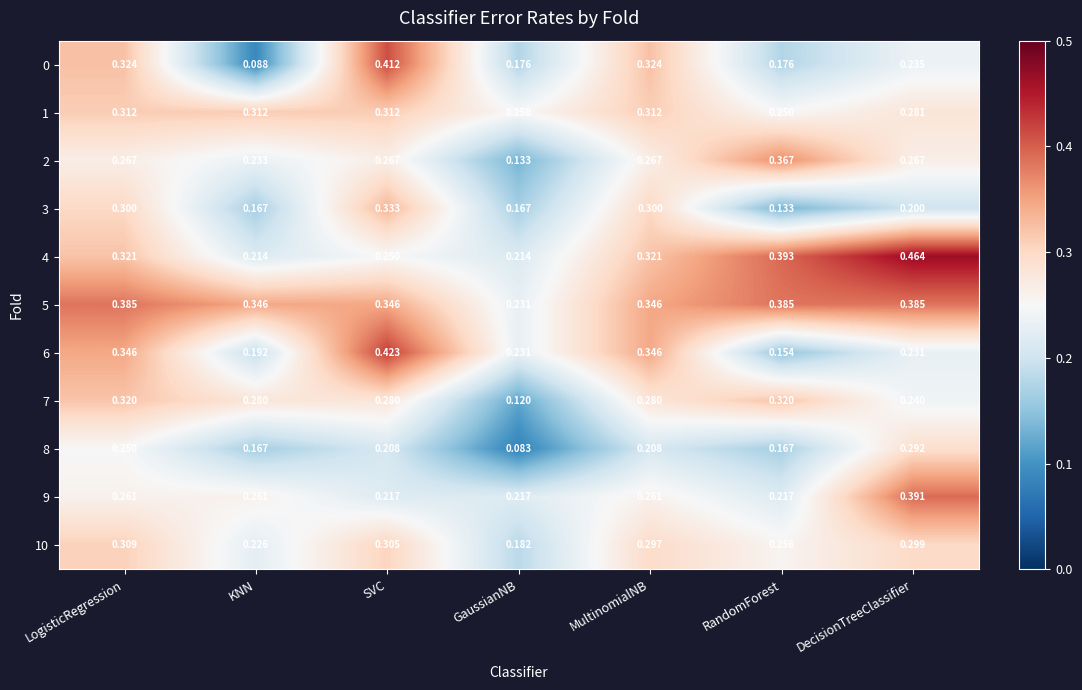

Which label corresponds to the largest value in the chart?

DecisionTreeClassifier